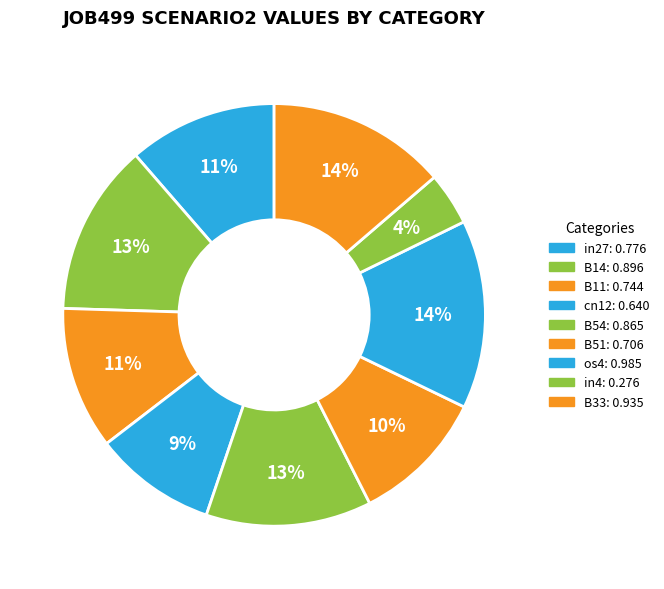

How much of the chart is everything except B54?

87.3%